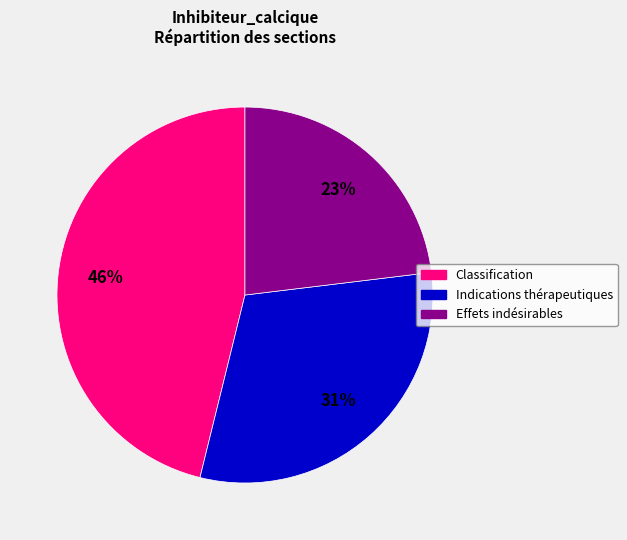

Count the number of slices in the pie.

3